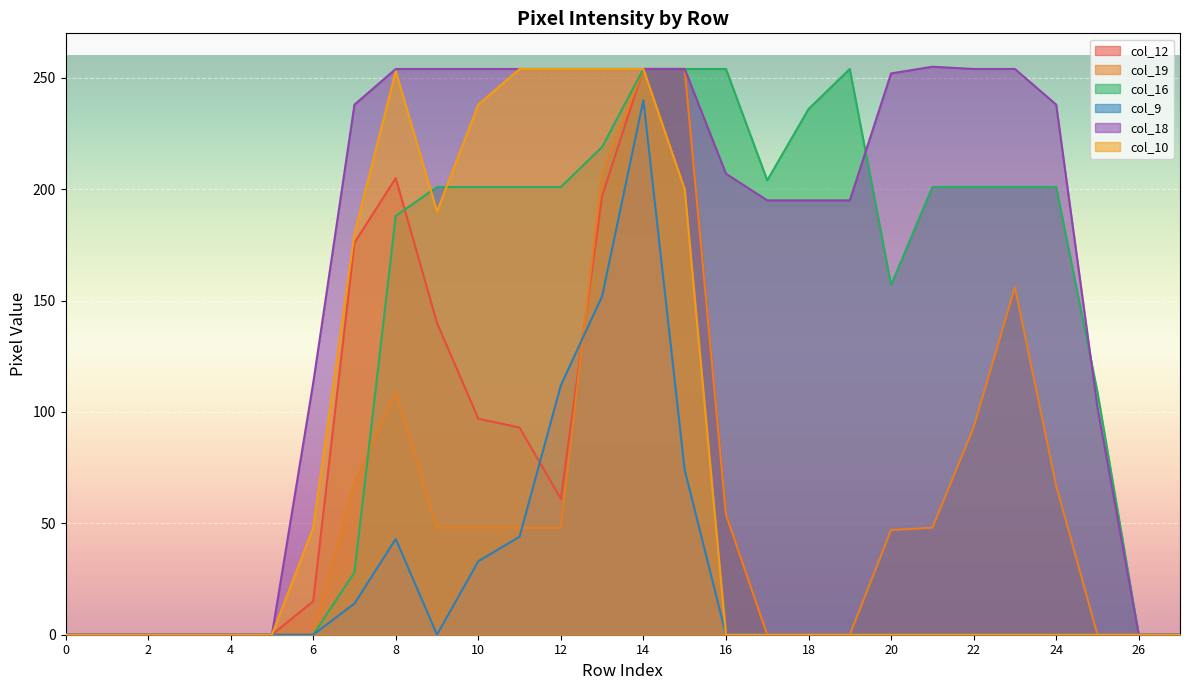

True or false: col_10 and col_12 intersect in this chart.

False